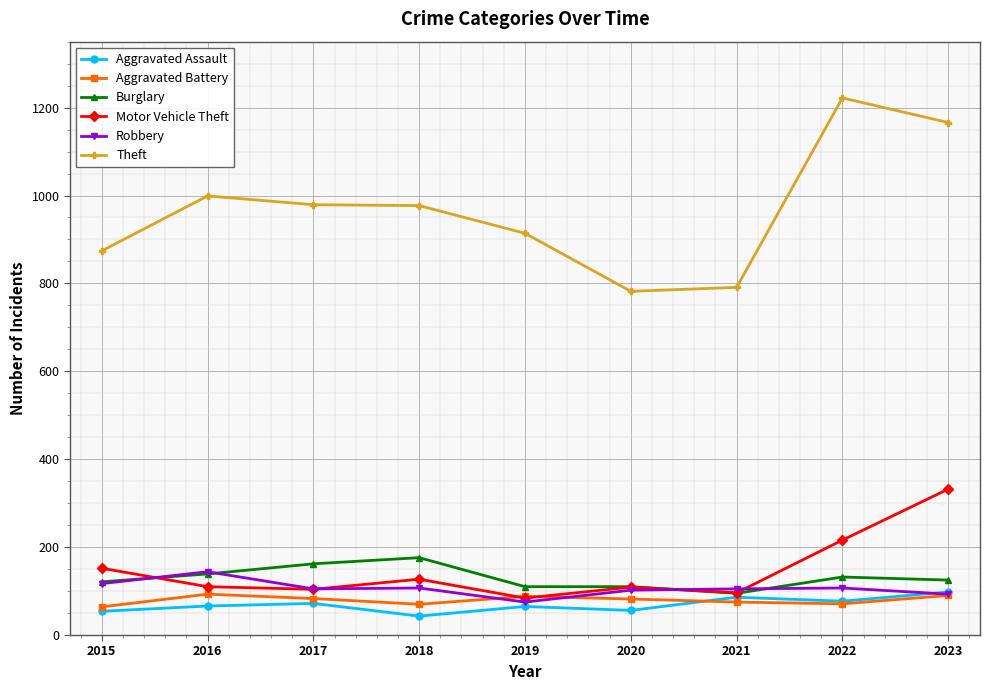

Which series has the largest range (max minus min)?

Theft